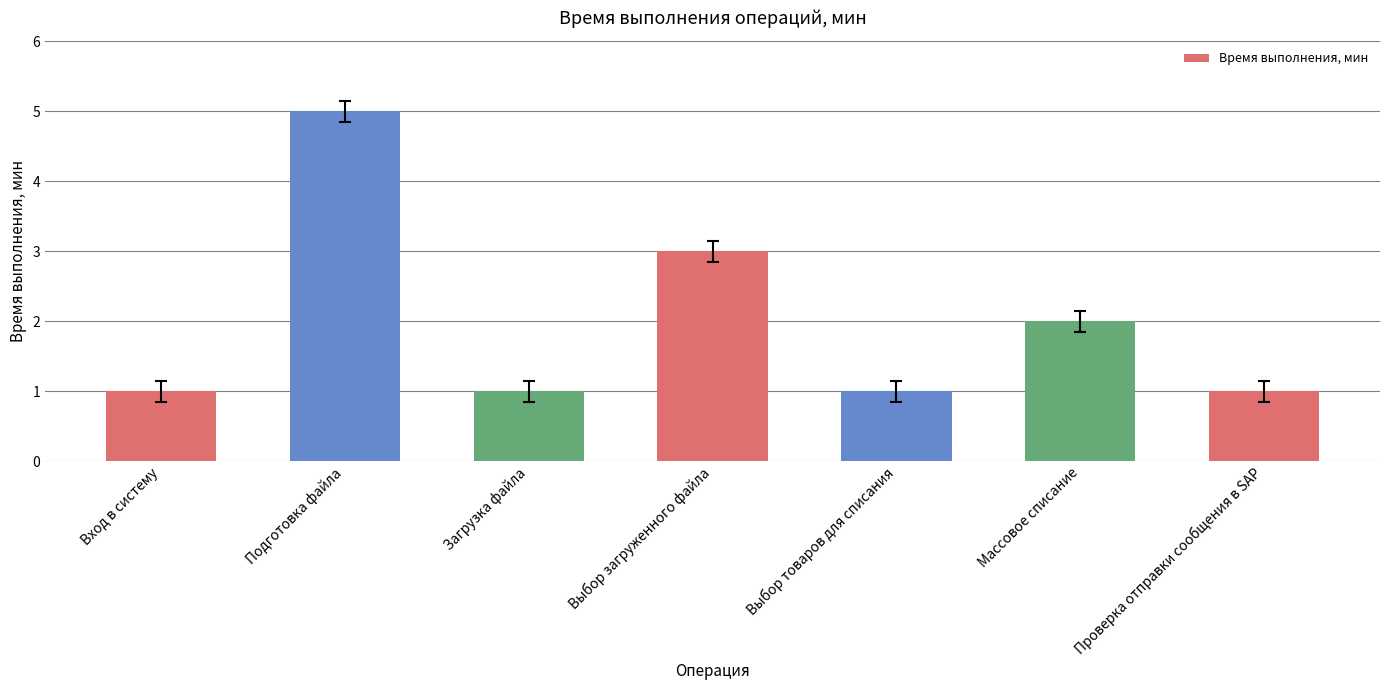

How many categories are shown in the chart?

7